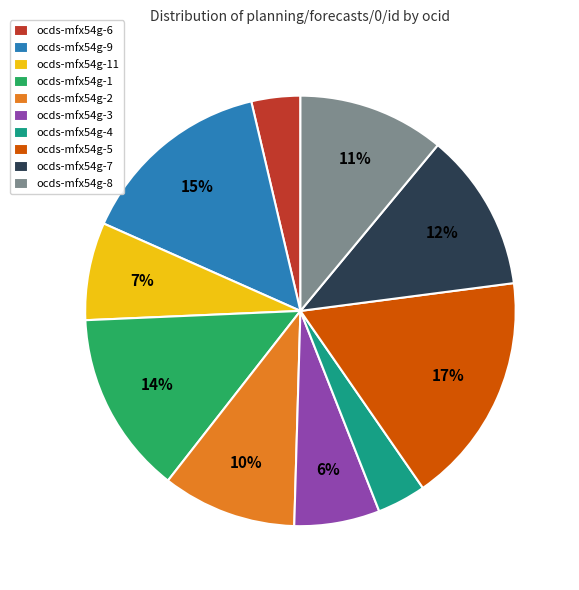

To the nearest percent, what percentage of the pie is ocds-mfx54g-2?

10%